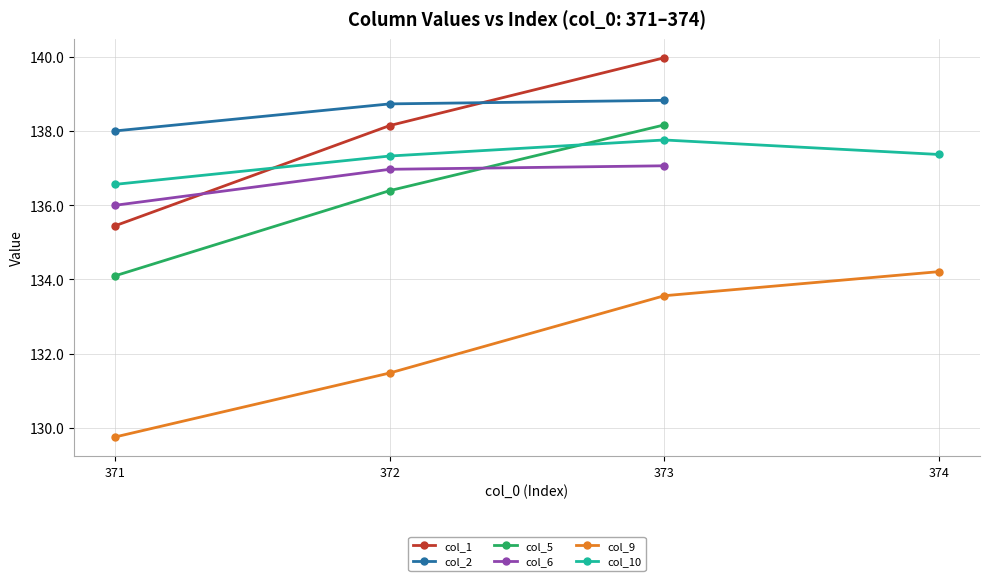

True or false: col_9 and col_1 cross at least once.

False